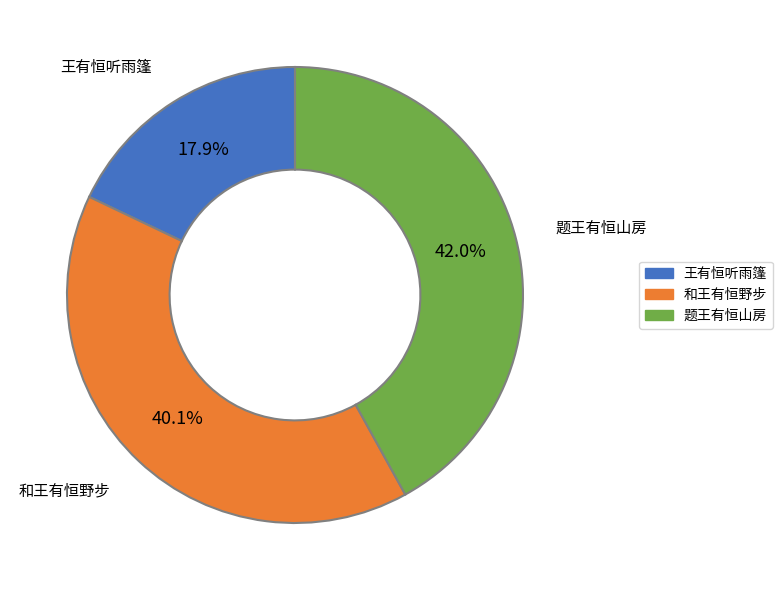

Does any single category account for the majority?

No